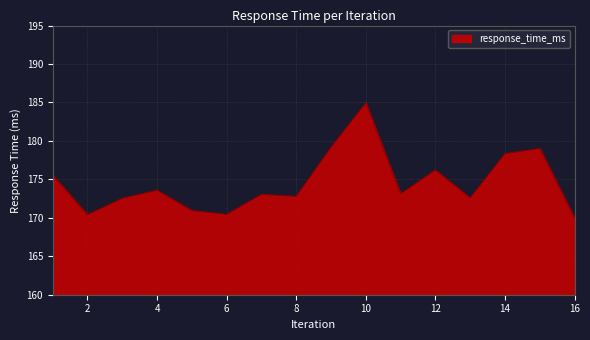

What is the minimum value shown in the chart?

170.0